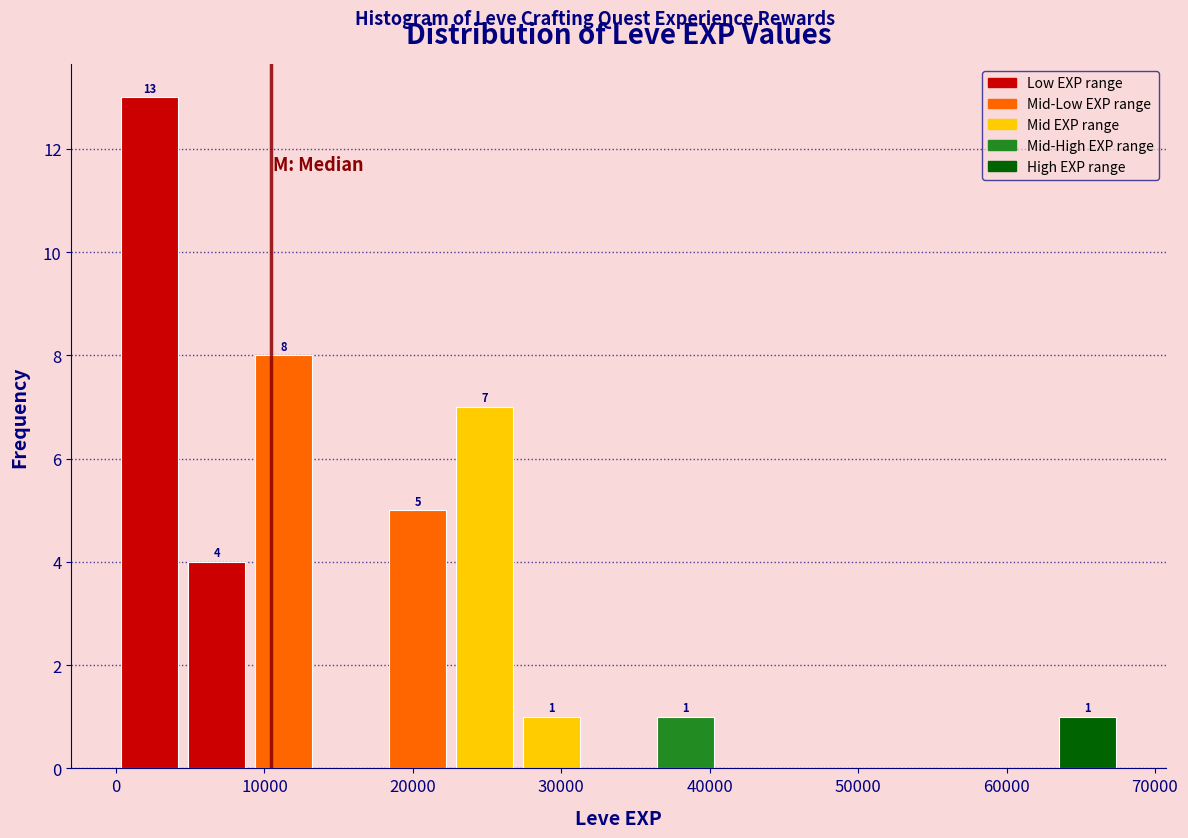

Over which range of the x-axis is the bar tallest?

0 to 5000